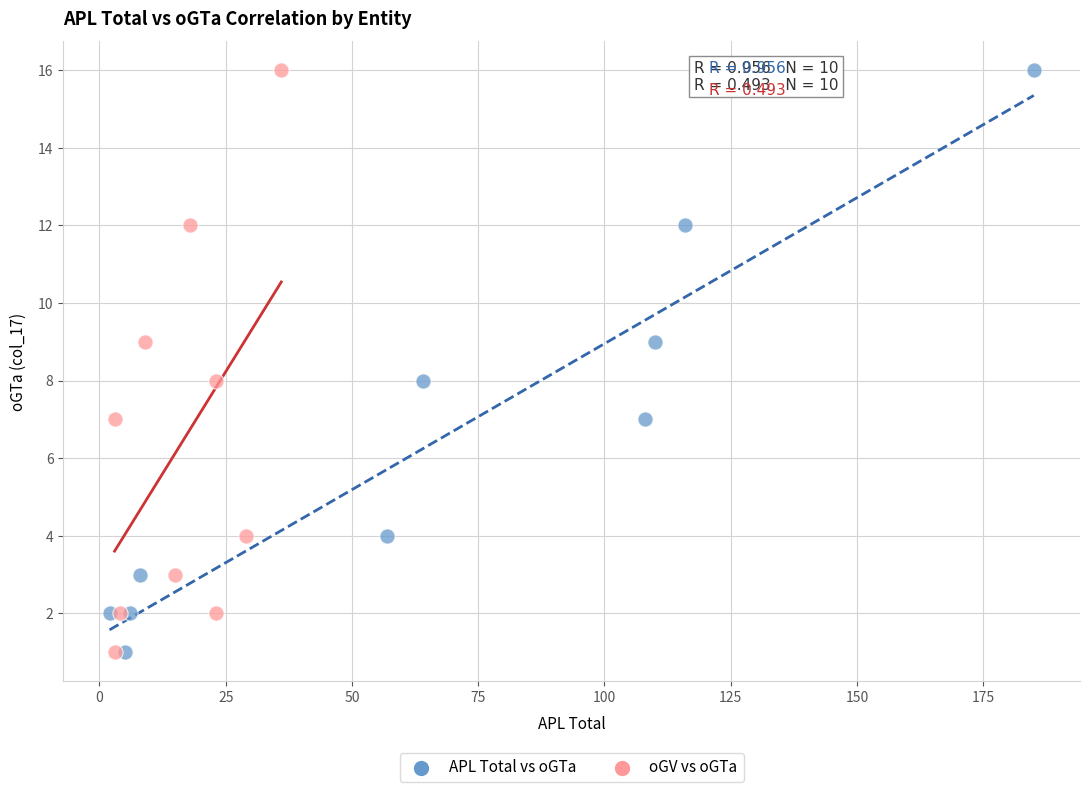

What are all the series names shown in the legend?

APL Total vs oGTa, oGV vs oGTa